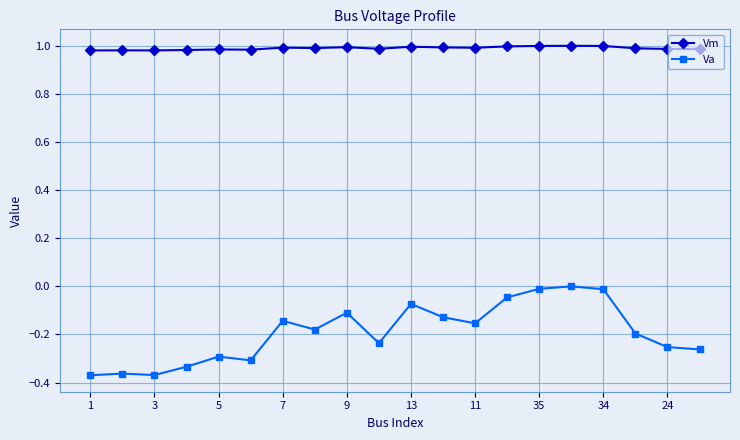

List the series in order of their overall mean, lowest first.

Va, Vm